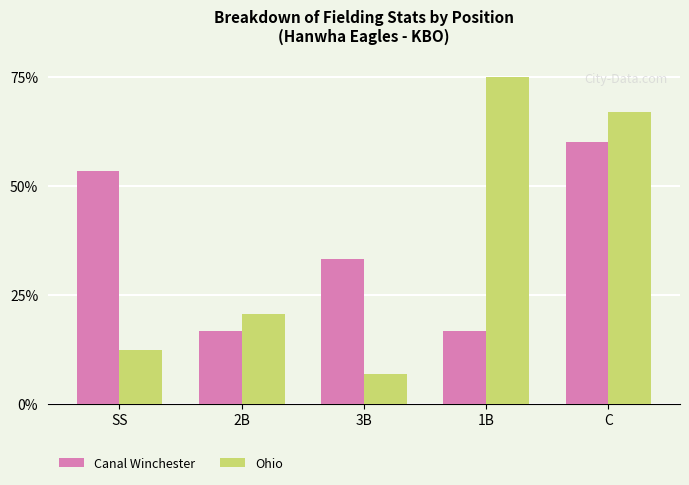

What is the difference between the second highest and second lowest values in the Canal Winchester series?

36.6